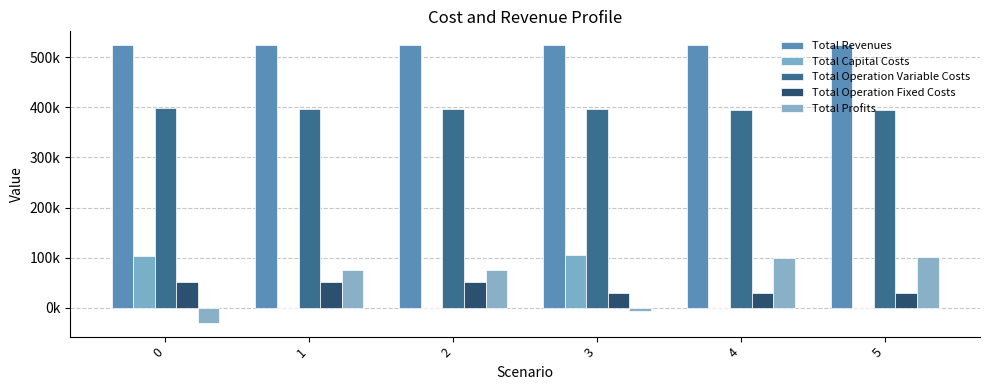

Are the bars grouped side by side (vs. stacked)?

Yes